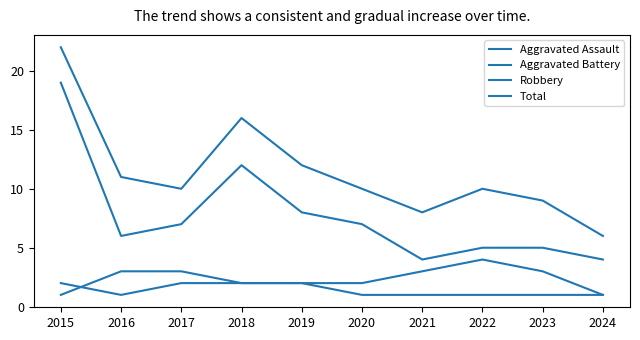

How many lines are shown in the chart?

4